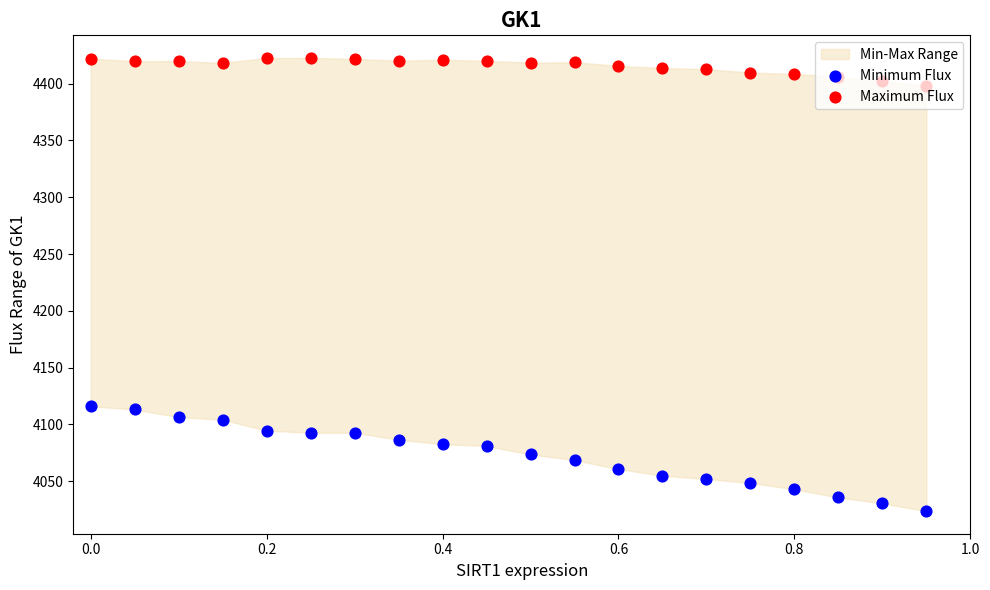

Is the value of Maximum Flux at 11 greater than the value of Minimum Flux at 9?

Yes